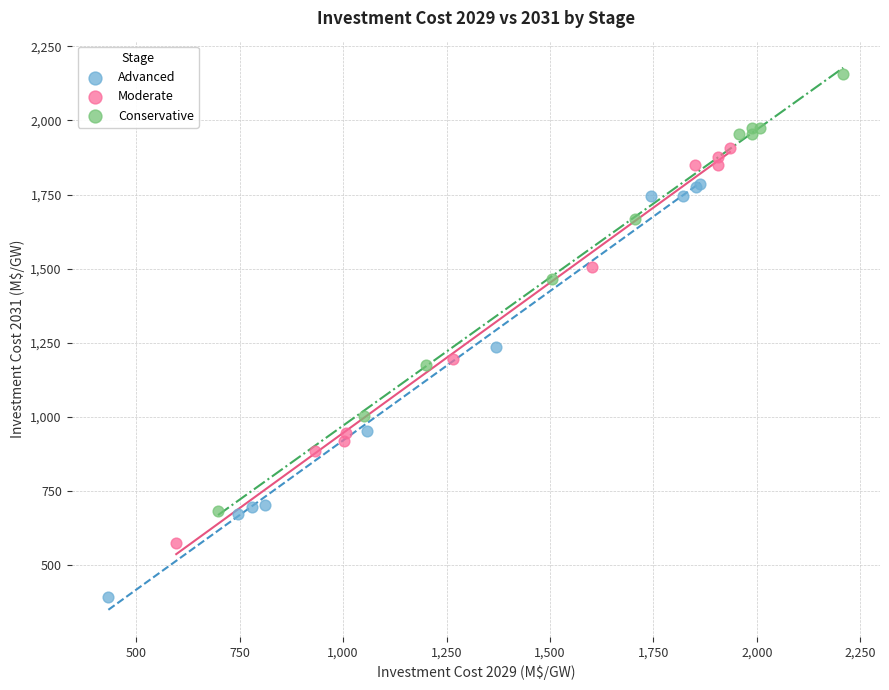

Which series contains the highest Y value?

Conservative